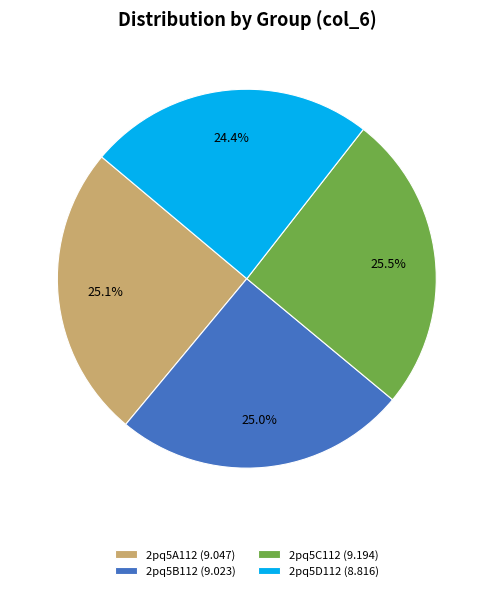

Which slice is the smallest?

2pq5D112